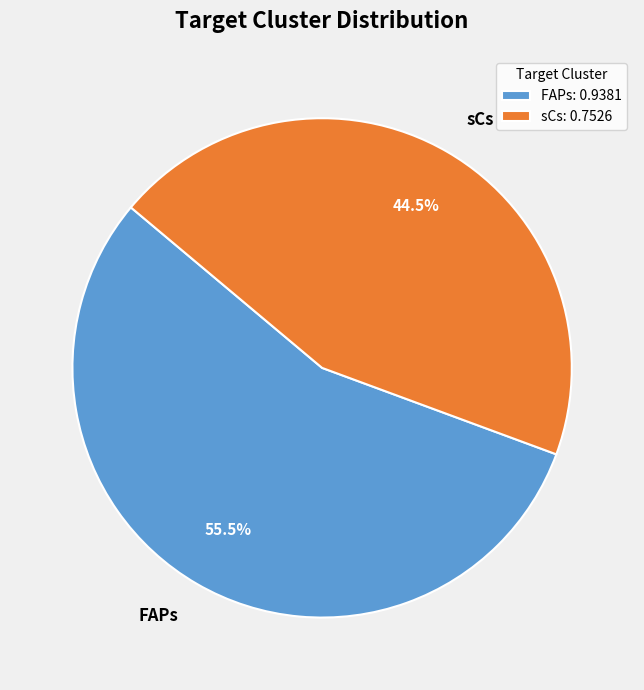

Which category has the biggest portion of the pie?

FAPs